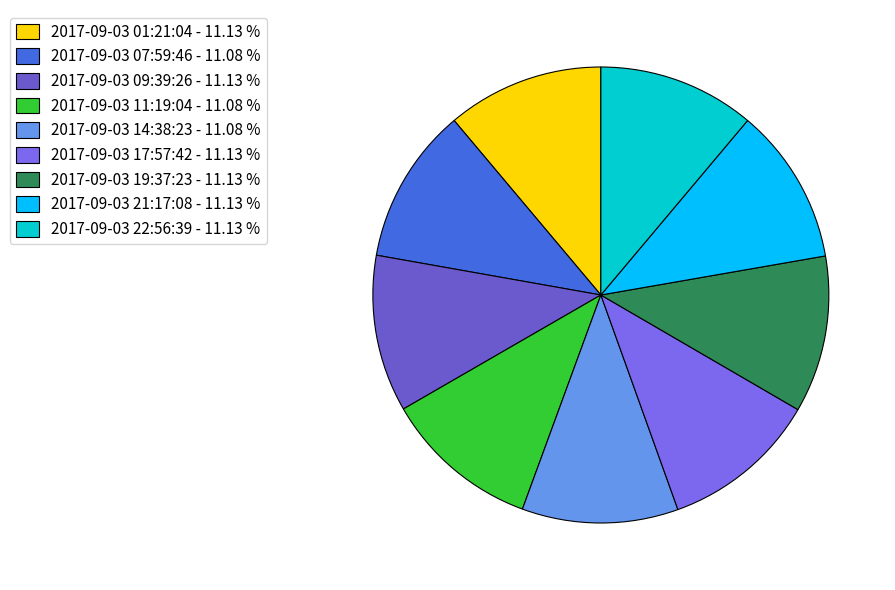

Does 2017-09-03 14:38:23 represent more than half of the total?

No